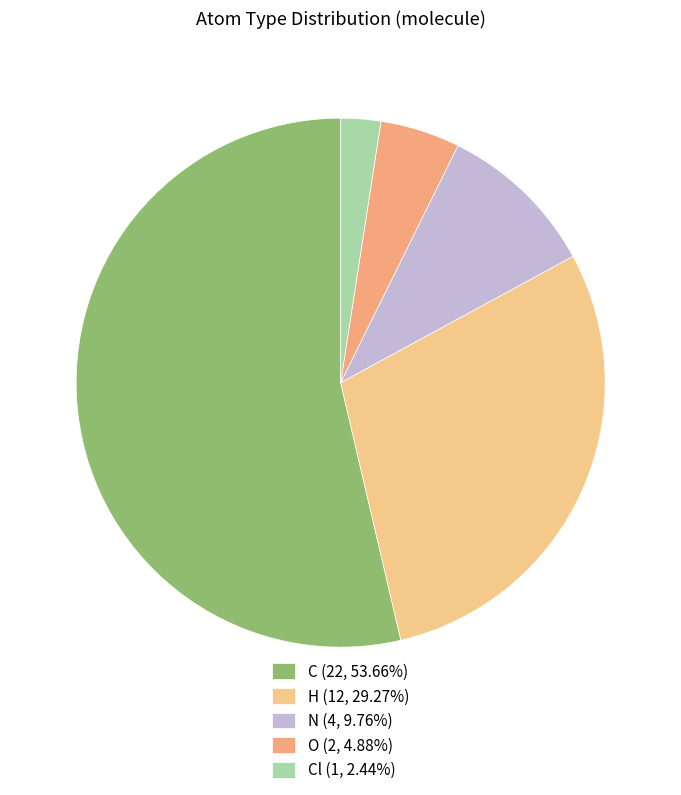

How many segments does this pie chart have?

5